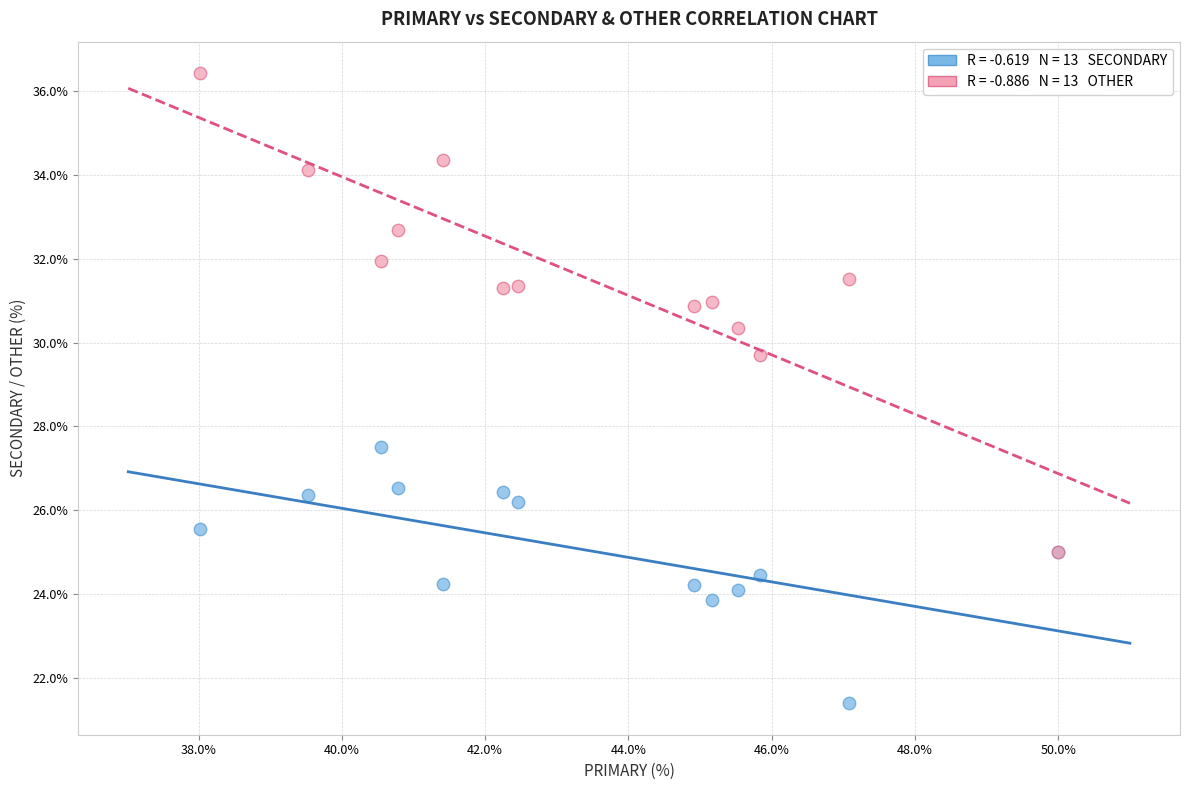

Across all series, what Y value is closest to 28?

27.5